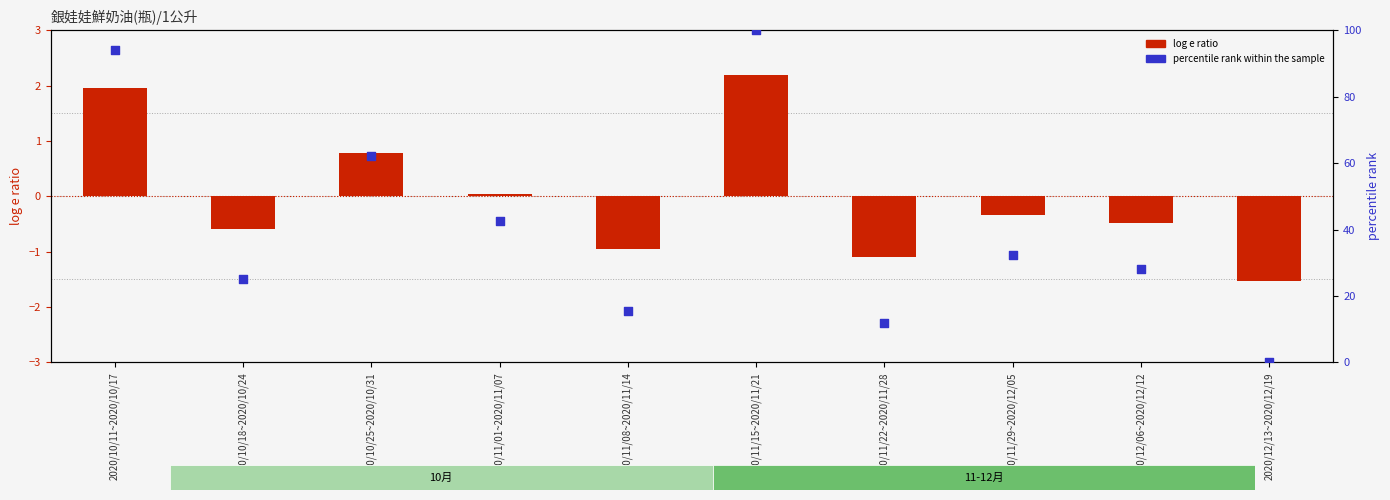

Which series has the largest total across all categories?

percentile rank within the sample